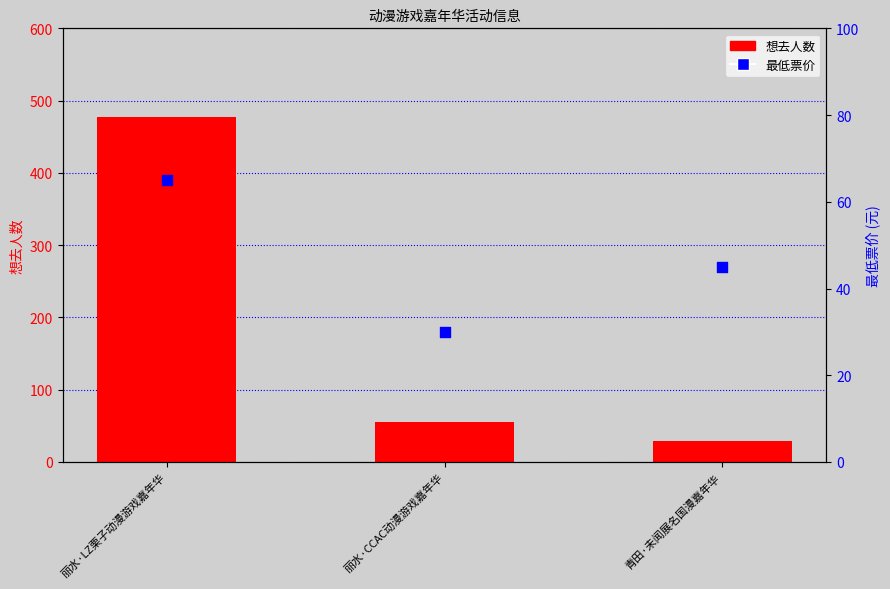

What is the total value across all series at 丽水·CCAC动漫游戏嘉年华?

85.9